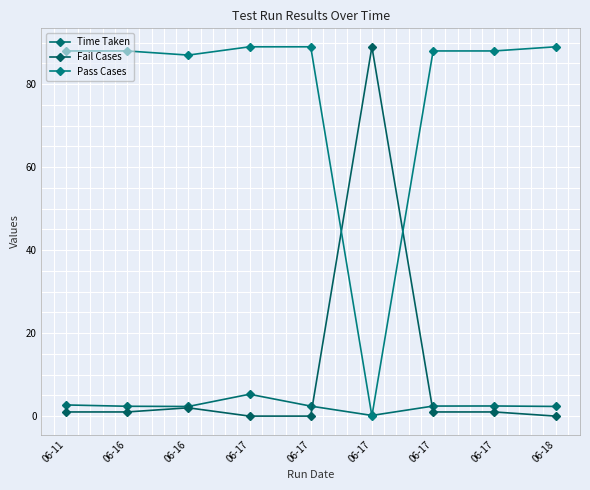

Where is Time Taken nearest to the value 2?

06-16